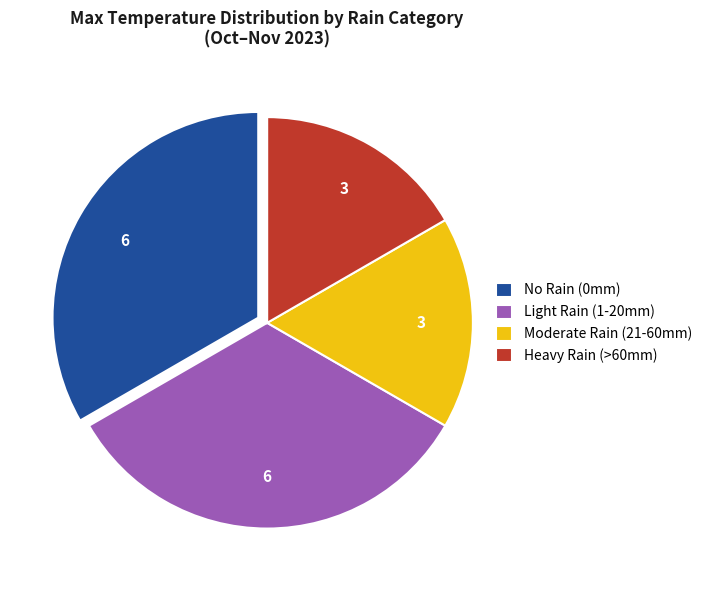

What is the ratio of the value at Light Rain (1-20mm) to the value at Moderate Rain (21-60mm)?

2.0